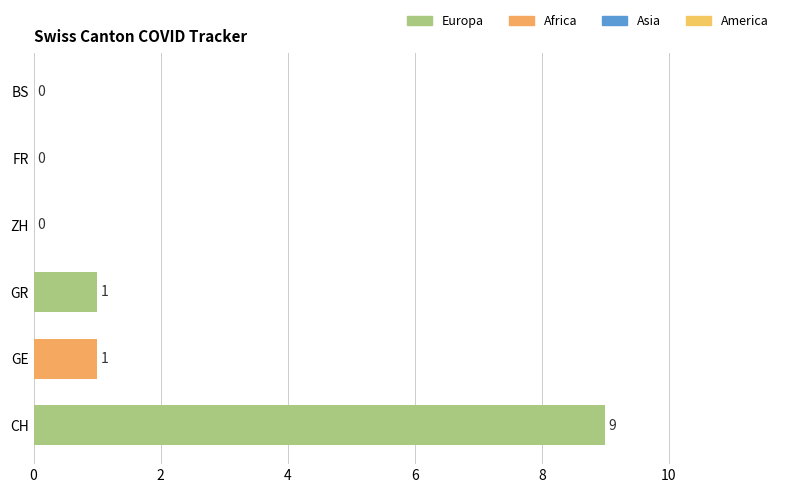

The chart shows a value of 6 at ZH. True or false?

False